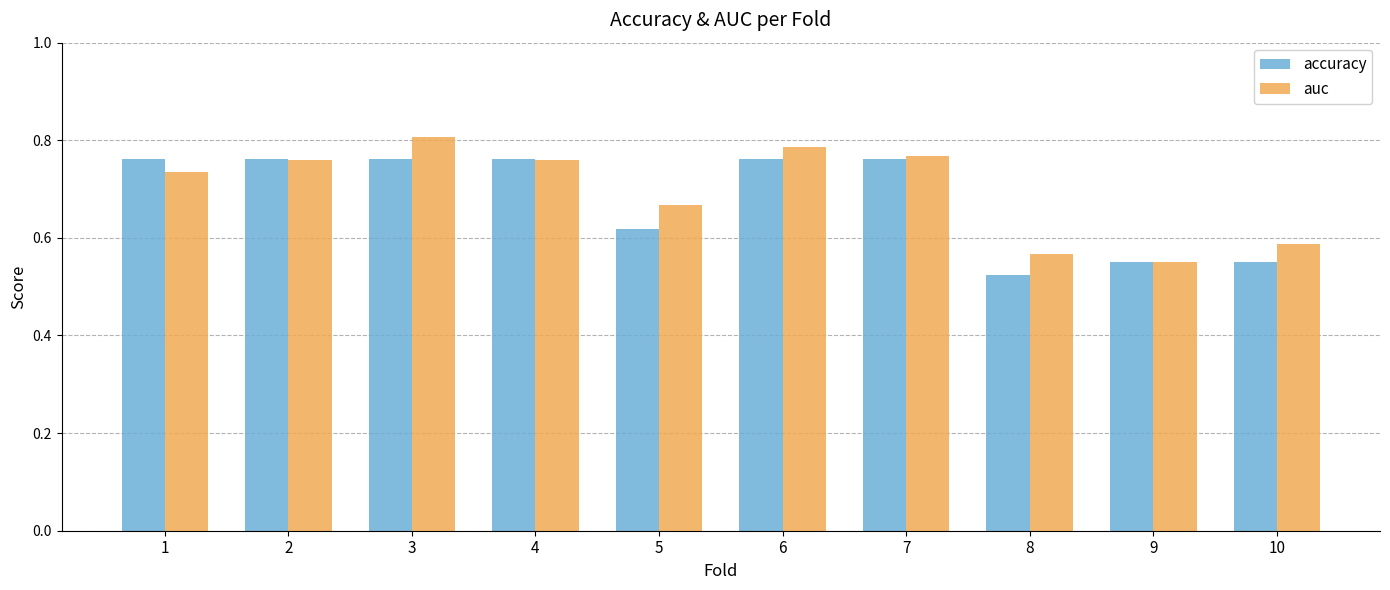

List the series in order of their overall mean, lowest first.

accuracy, auc